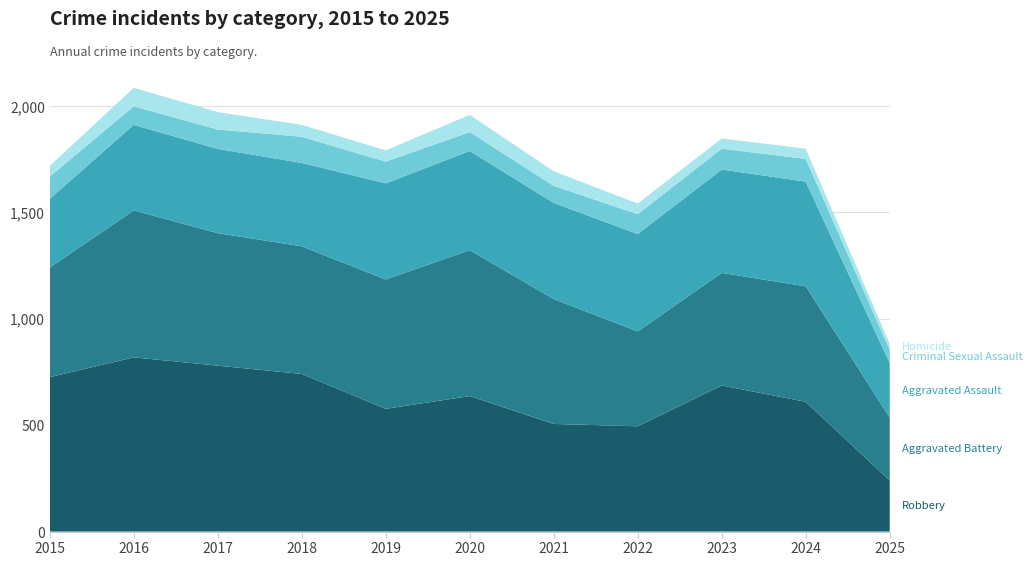

Reading right to left, list all the values displayed in this chart.

Robbery: 240	610	687	495	506	637	577	741	780	819	726
Aggravated Battery: 296	543	529	446	587	686	608	600	623	691	515
Aggravated Assault: 256	492	486	458	452	466	452	392	396	402	323
Criminal Sexual Assault: 62	107	98	93	80	89	102	123	91	87	105
Homicide: 28	48	48	50	69	81	53	56	82	87	50